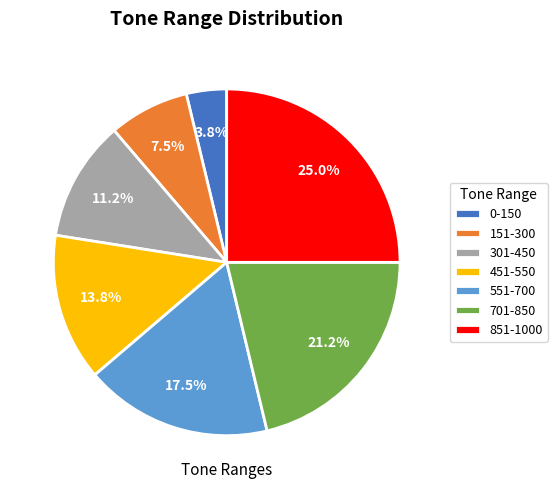

What is the total percentage of 551-700 and 851-1000?

42.5%